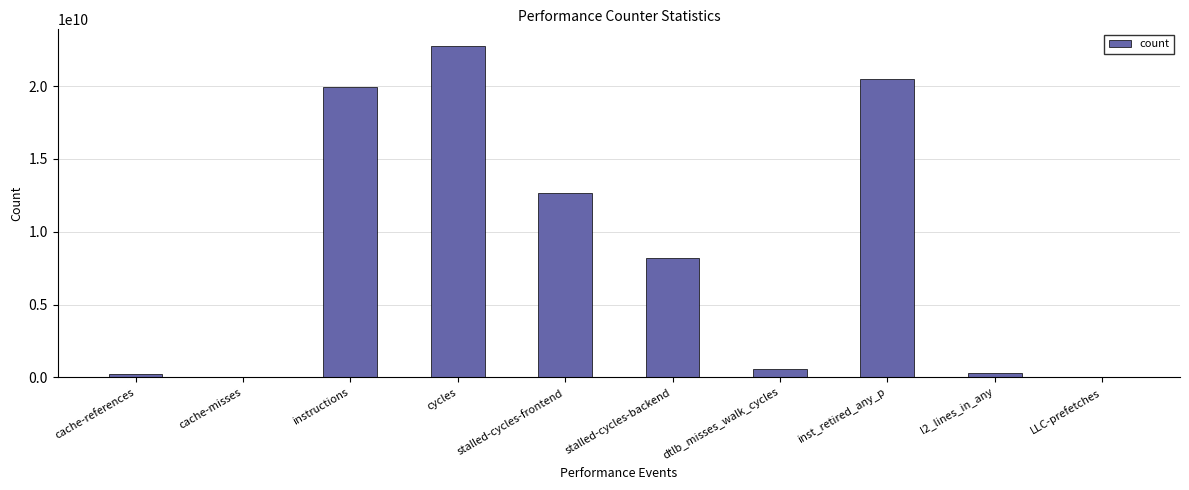

Which category has the highest value across all series?

cycles